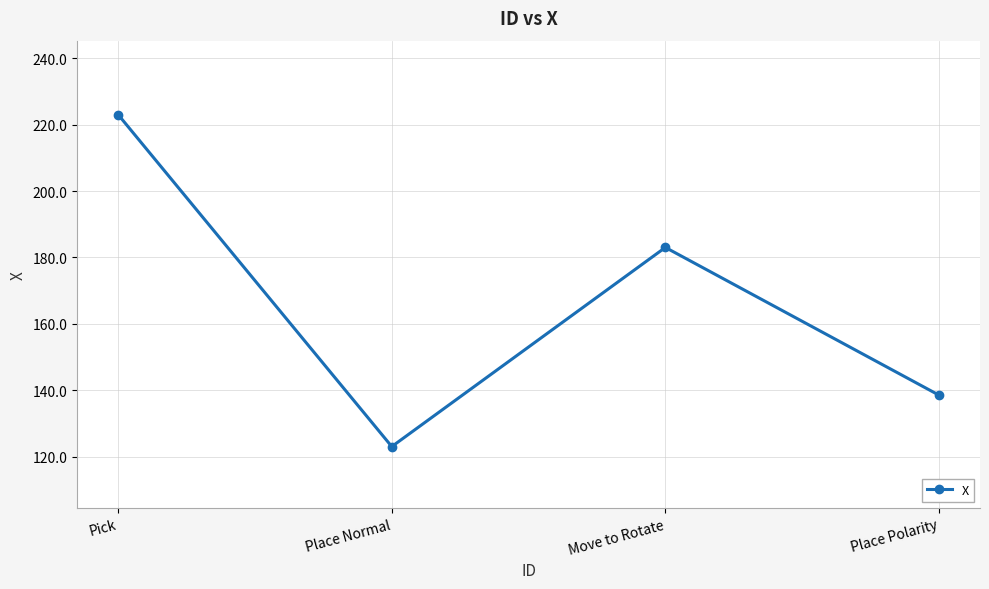

What position from the left is Place Normal?

2